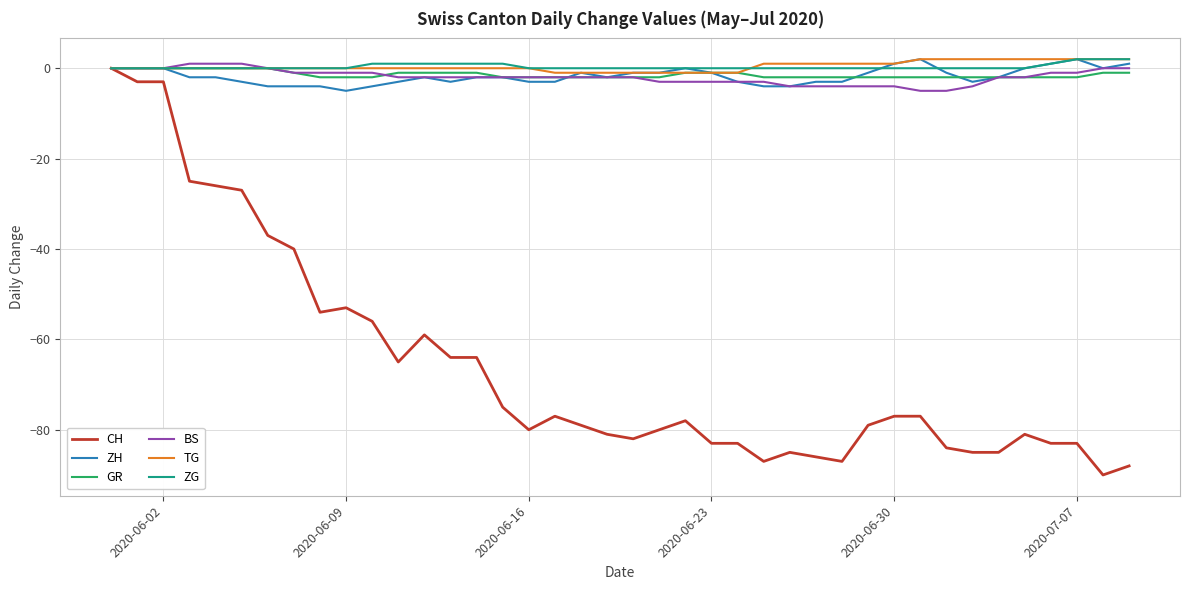

What is the smallest value displayed?

-90